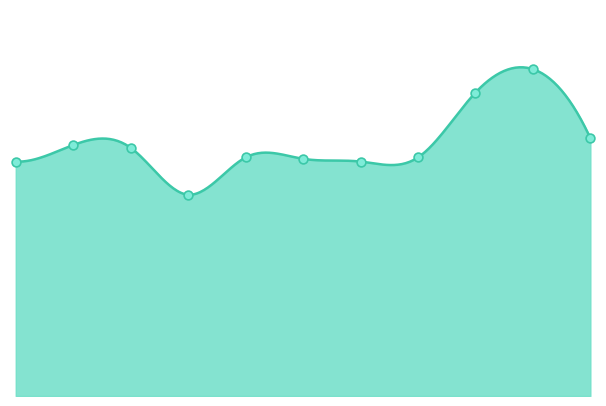

Approximately how many times larger is the value at 2019 compared to 2018?

1.2